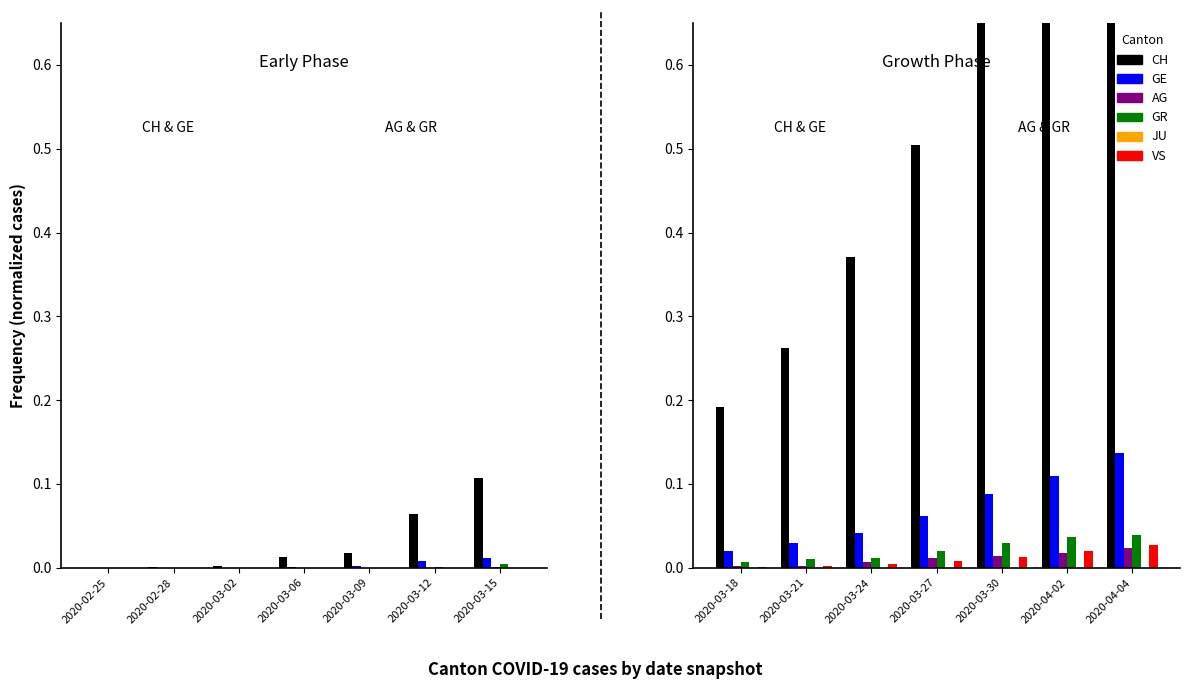

Which series has the widest spread of values?

CH